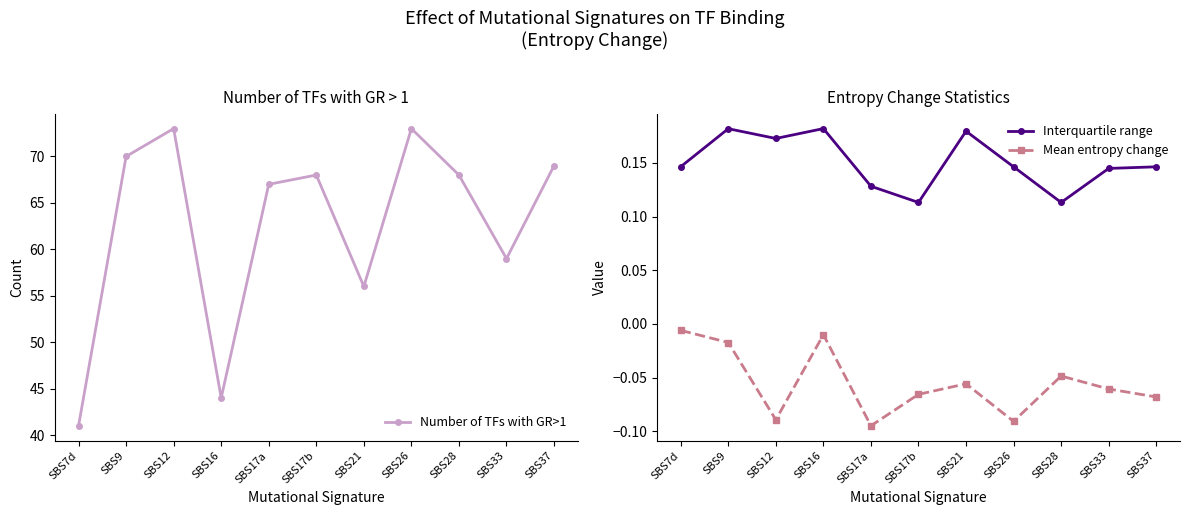

What is the sum of the Mean entropy change values at SBS7d and SBS12?

-0.1